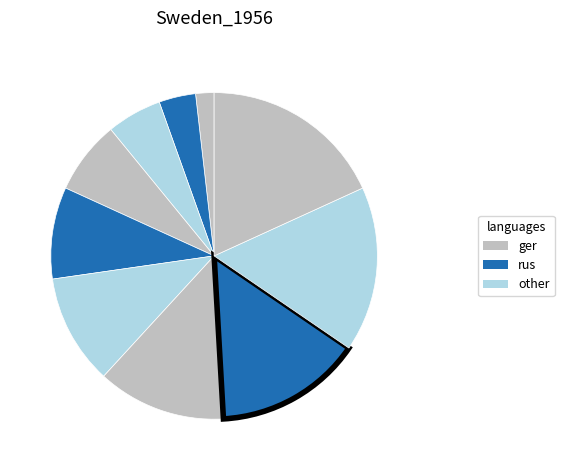

Count the number of slices in the pie.

10